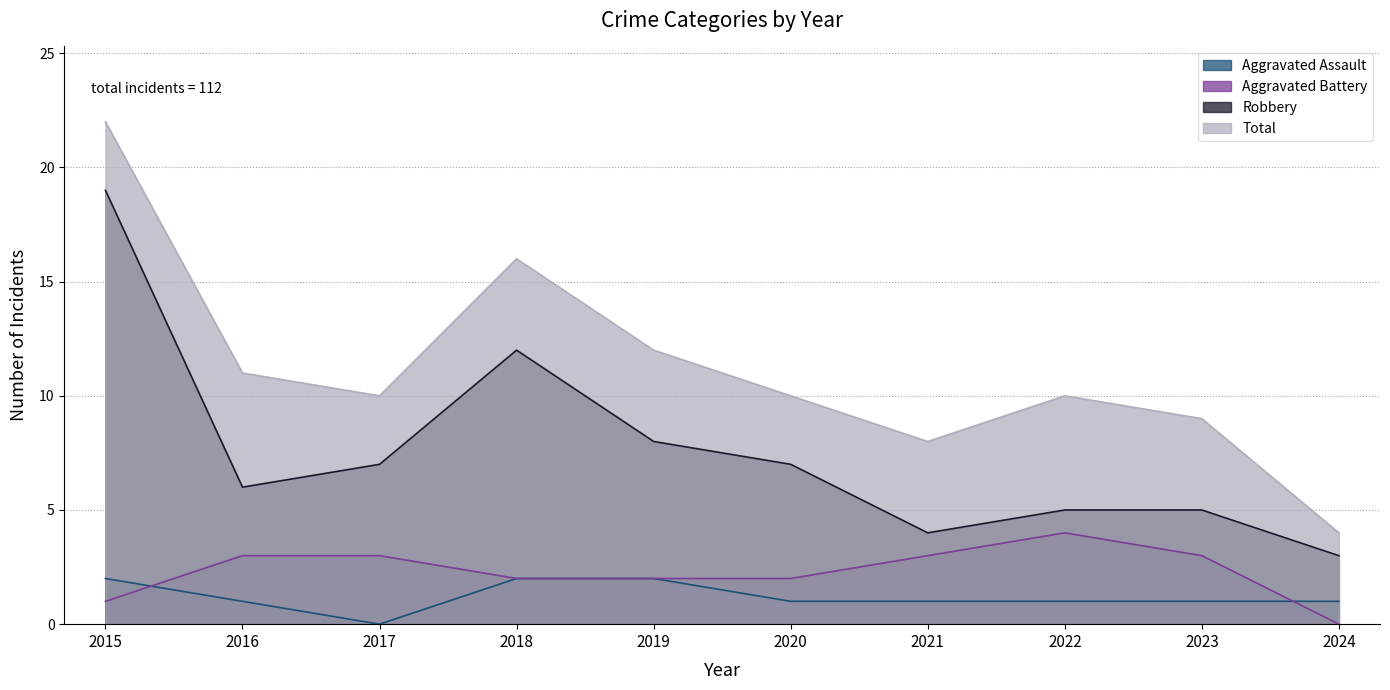

At which category is the sum across all series the highest?

2015